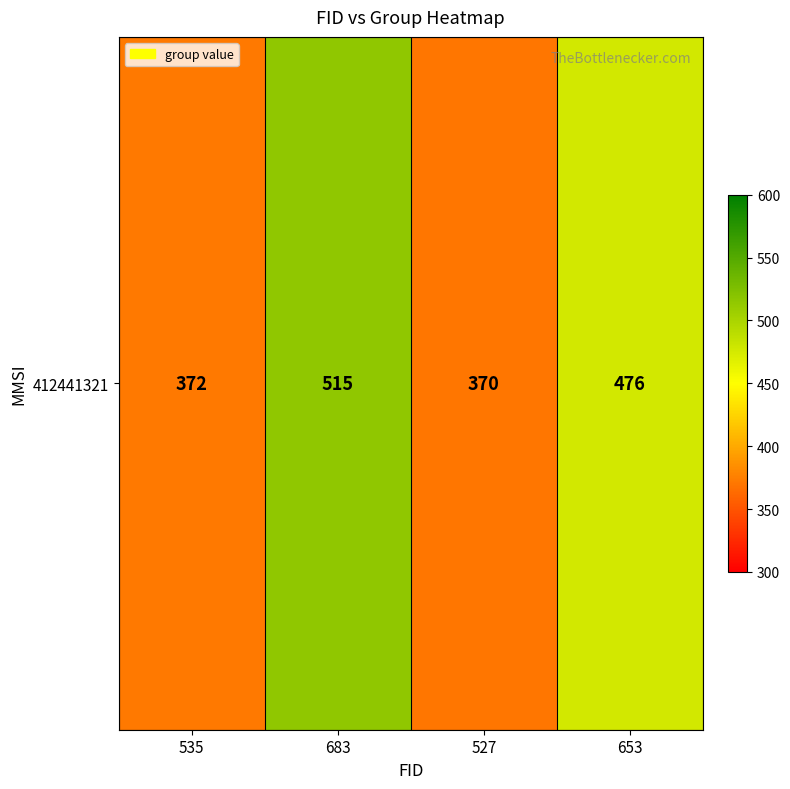

What is the average value?

433